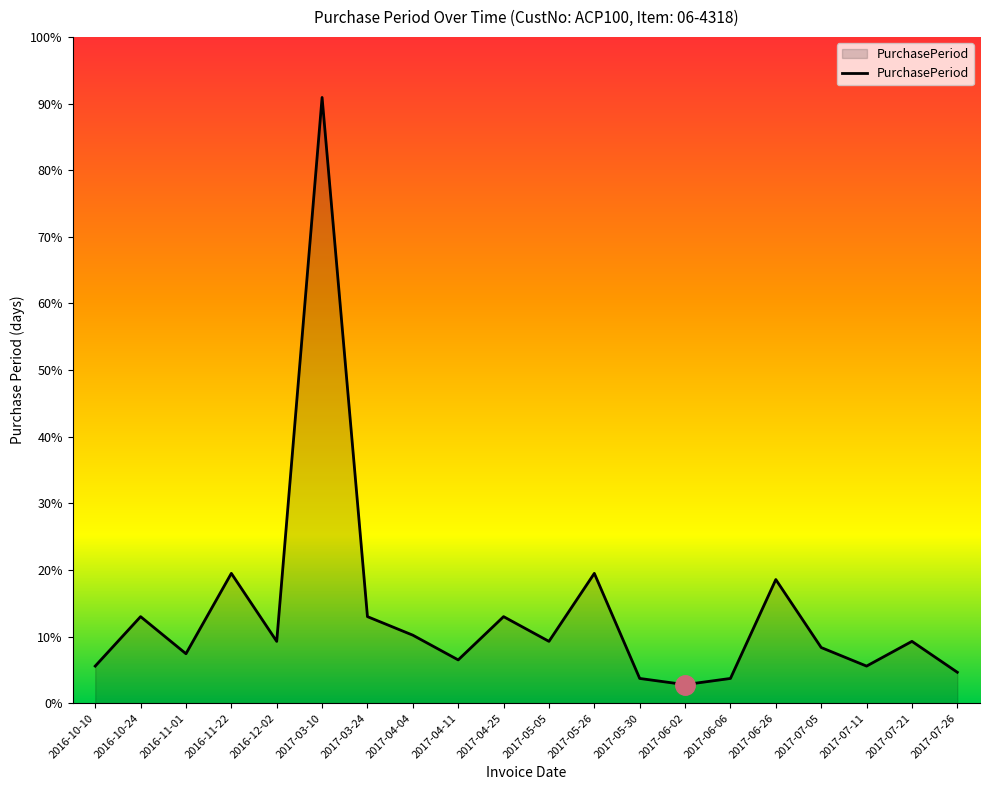

Does the chart display data point markers on the line(s)?

No